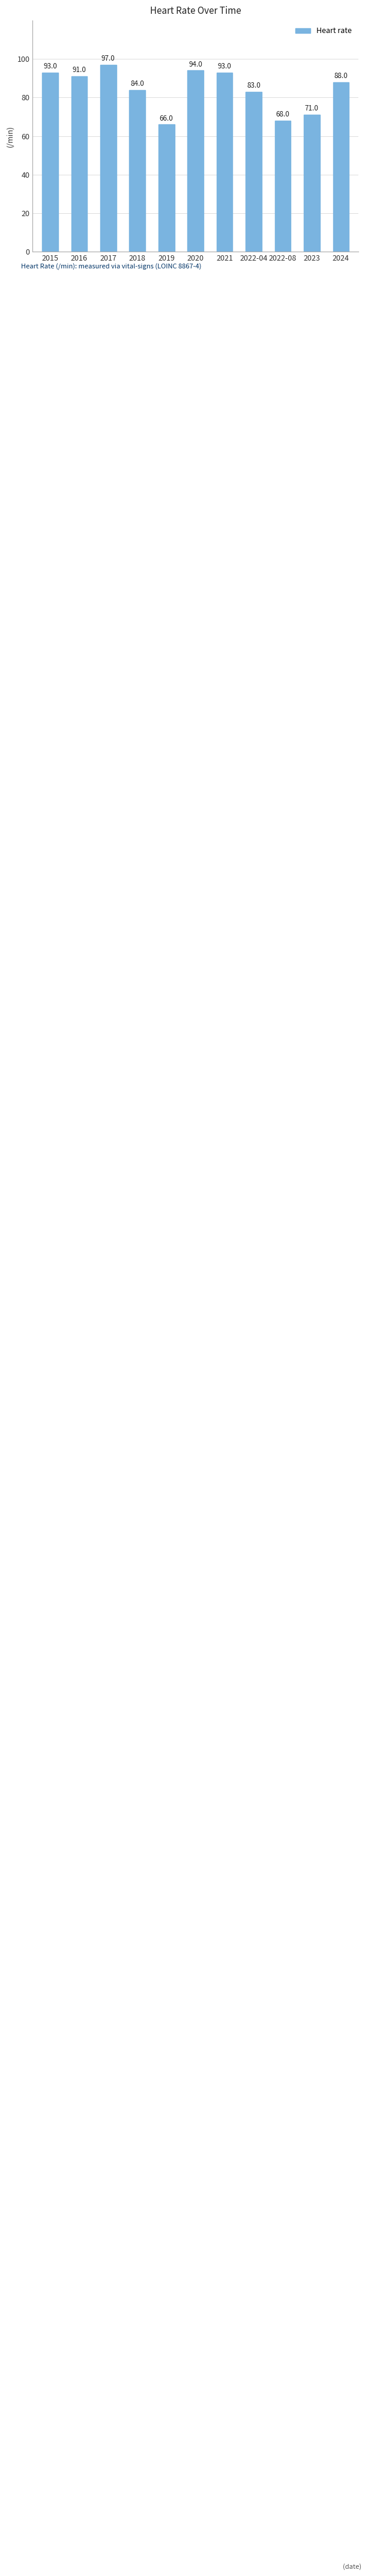

Where does the data first go above 88?

2015